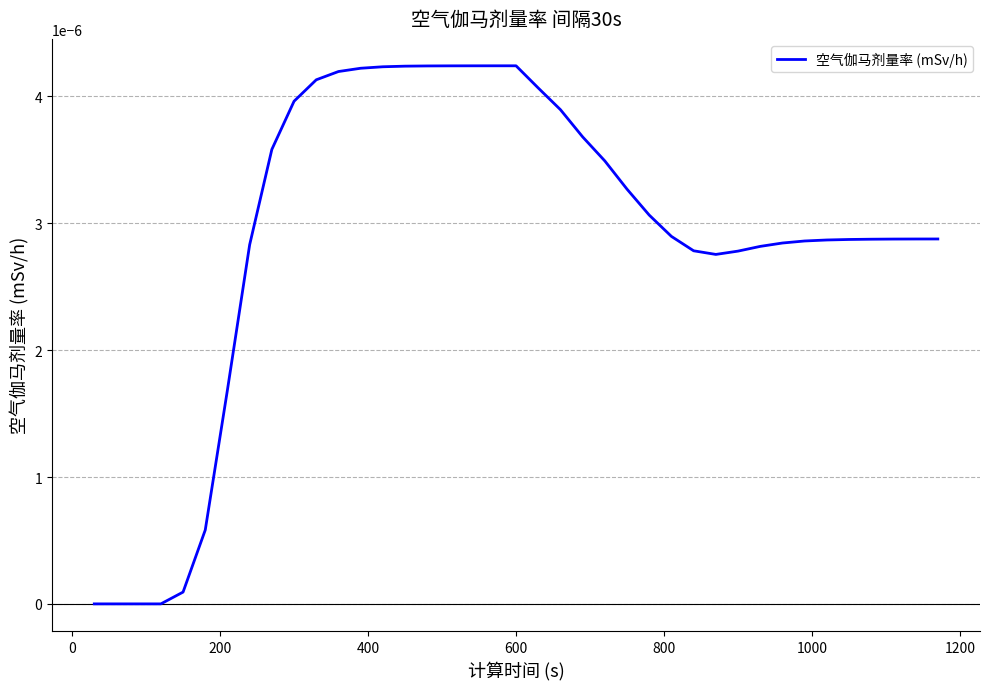

Does the chart have visible grid lines?

Yes